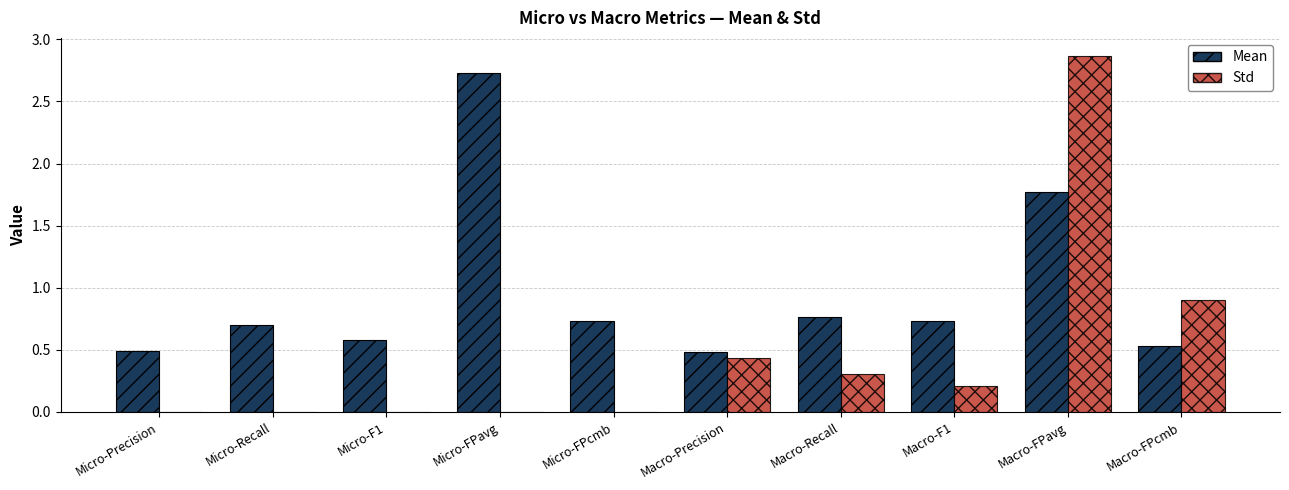

Which series changed the most between Micro-FPavg and Macro-FPavg?

Std